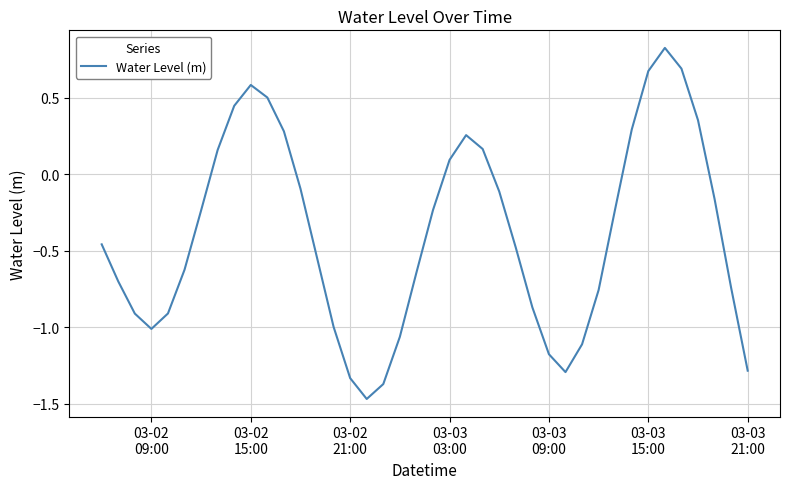

What is the difference between the maximum and minimum values?

2.3